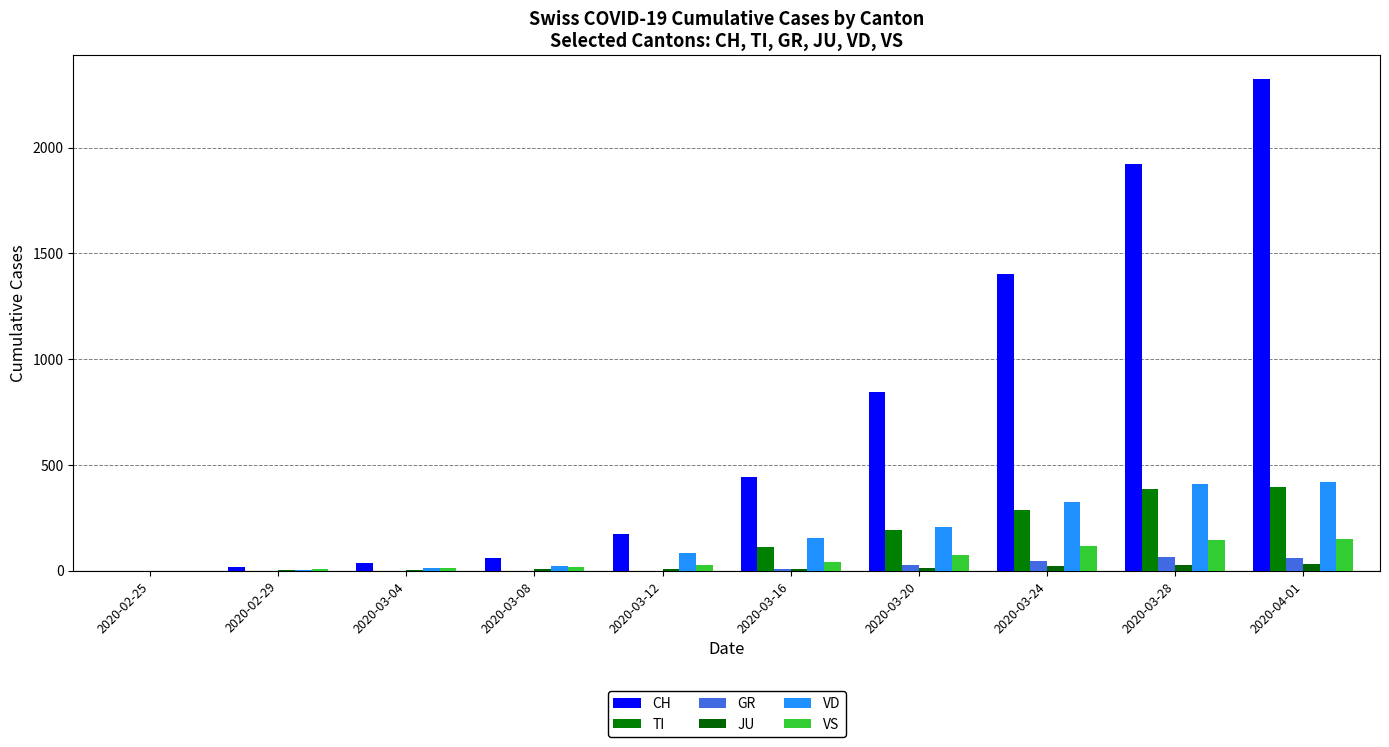

Does the chart contain stacked bars?

No